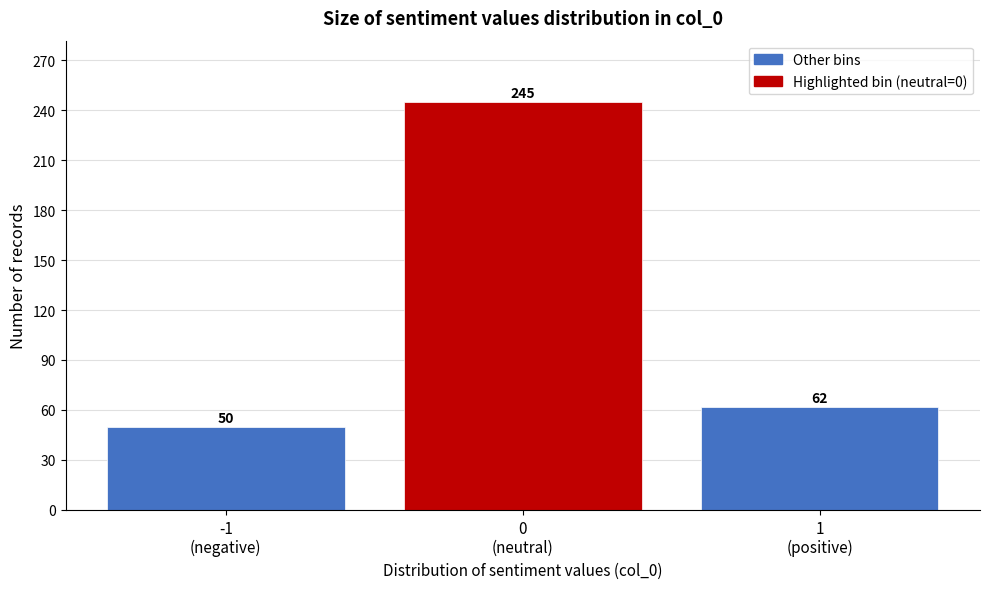

Reading right to left, transcribe all the data shown in this chart.

62	245	50